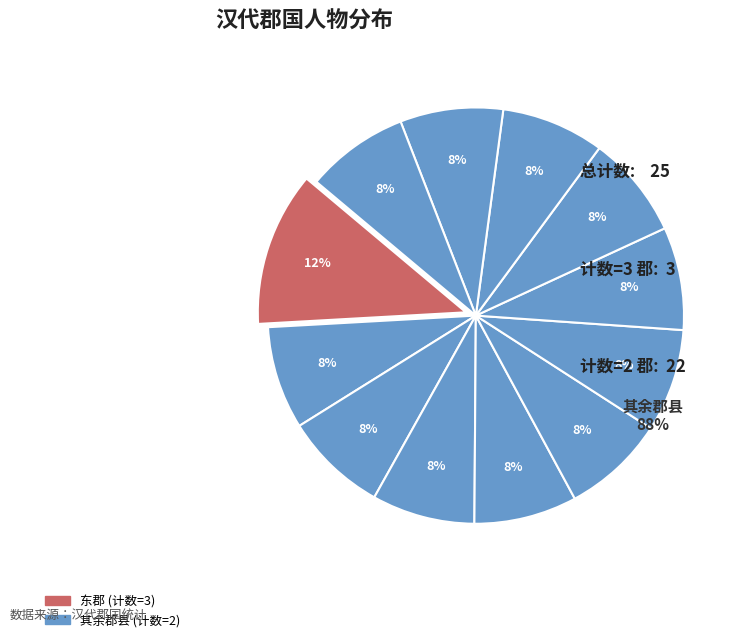

To the nearest percent, what percentage of the pie is 广汉郡?

8%